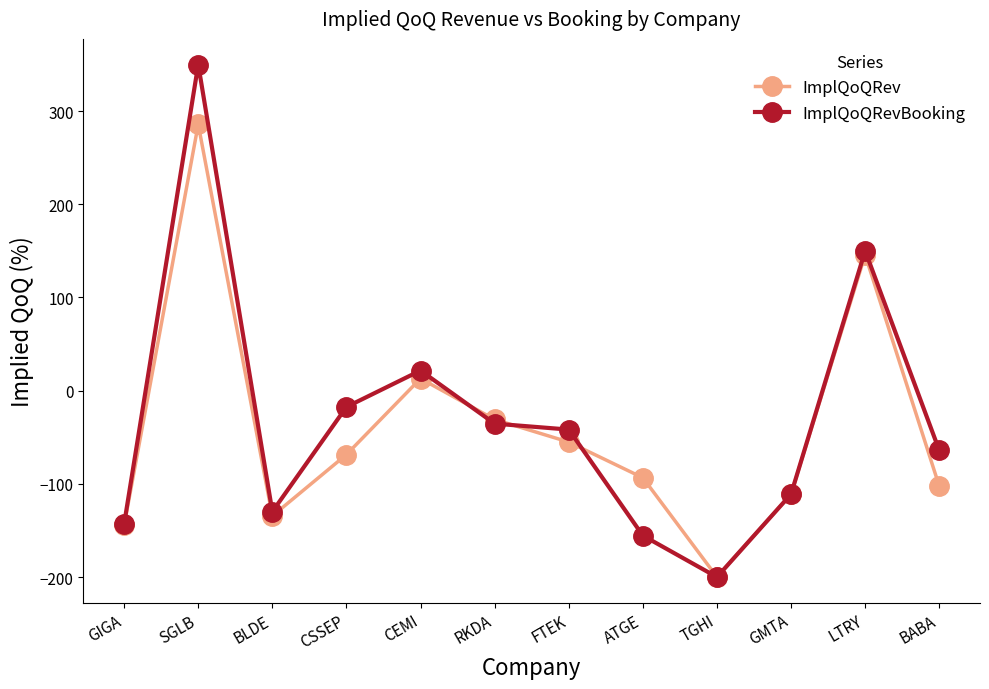

At which label does ImplQoQRevBooking reach its peak?

SGLB